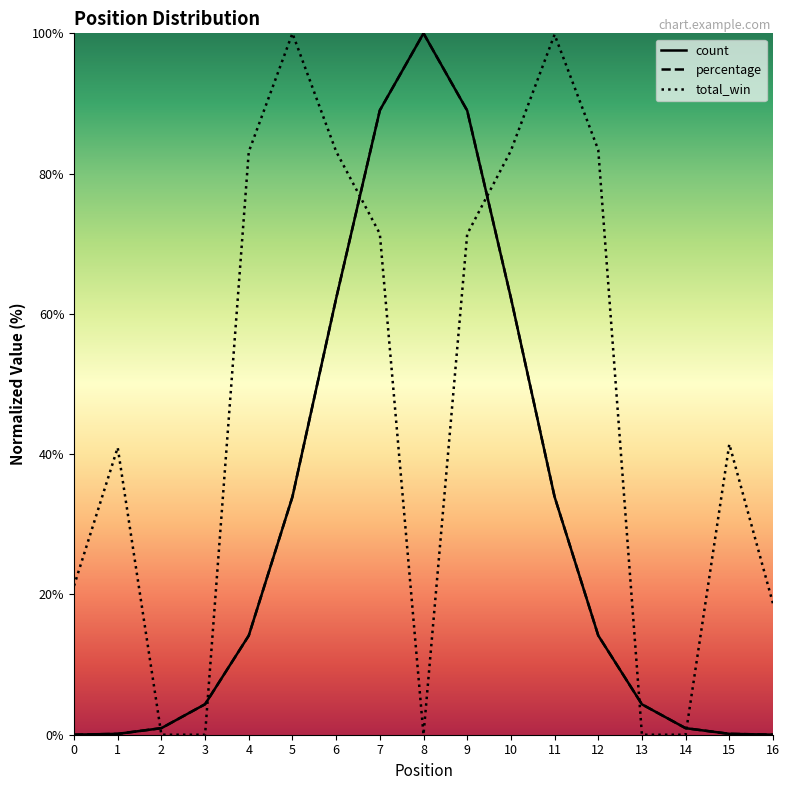

Does the chart have visible grid lines?

No